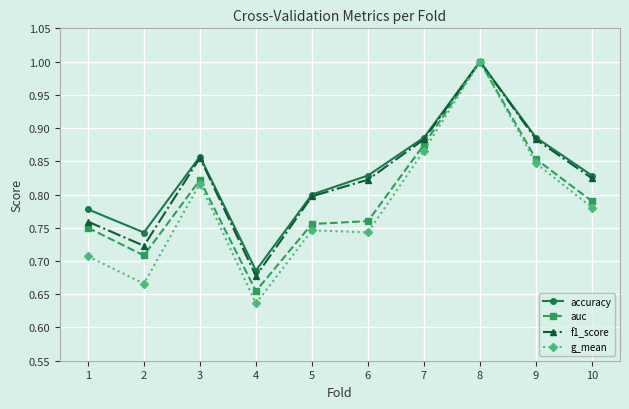

Where is accuracy nearest to the value 0?

4